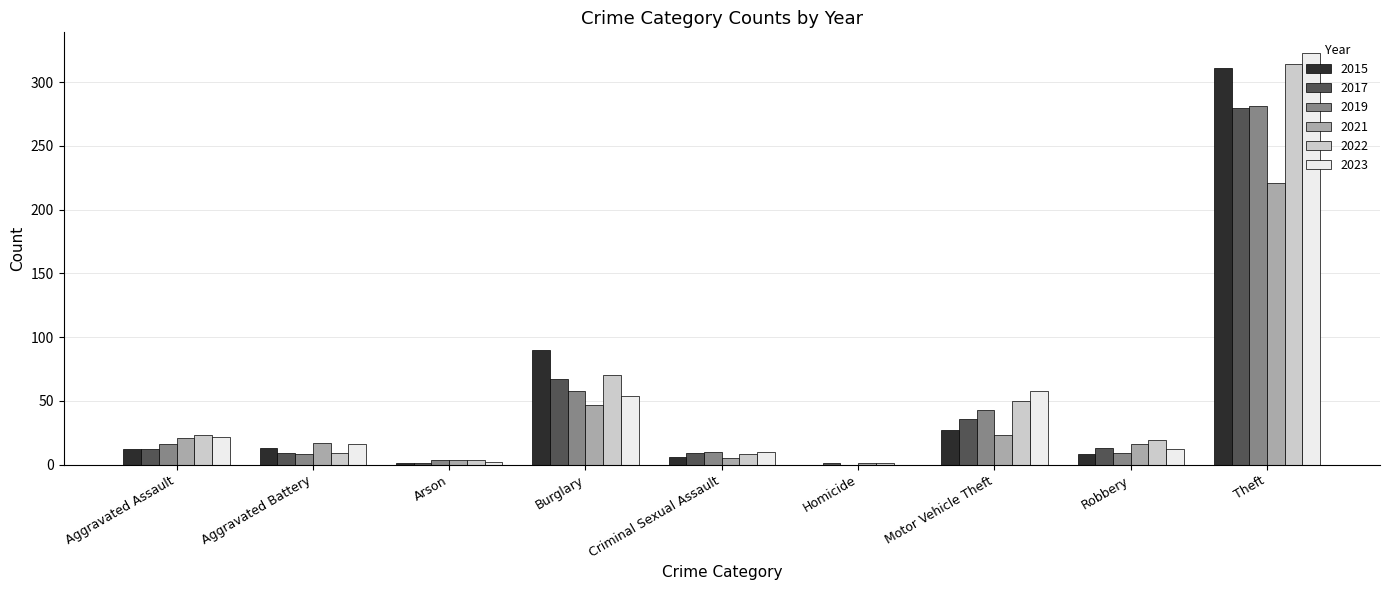

What is the sum of all 2021 values?

355